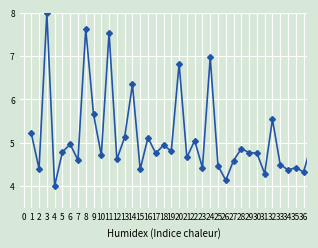

How many series are shown in this chart?

1